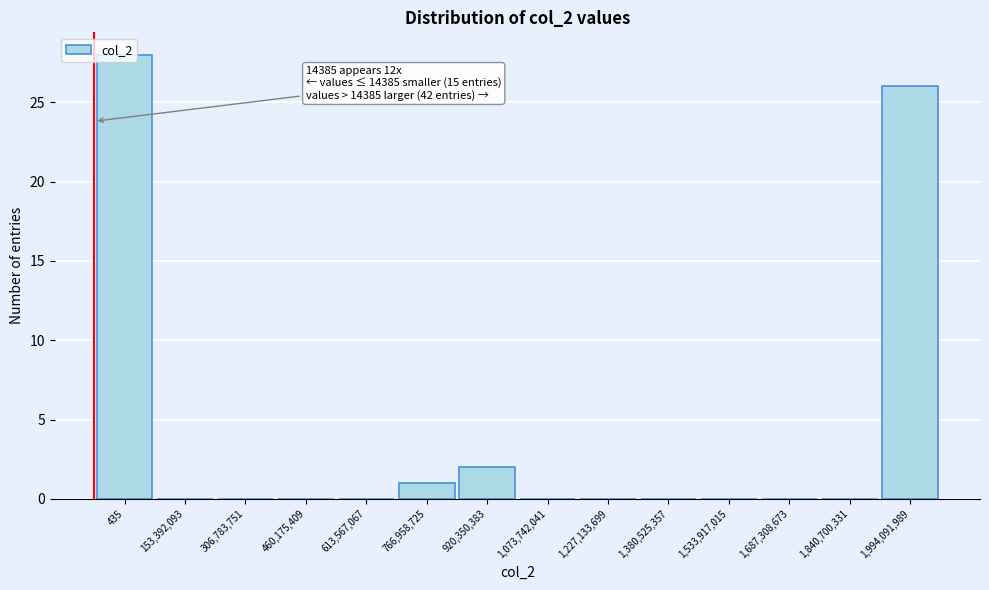

Which category has the highest value across all series?

435